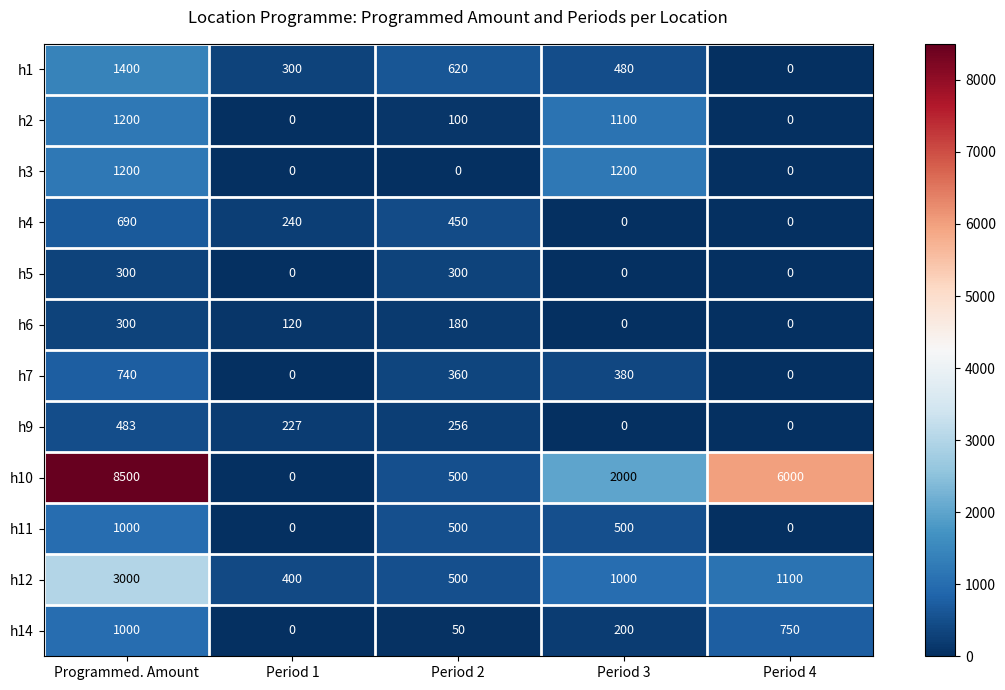

The value of h7 at Period 2 is 142. True or false?

False